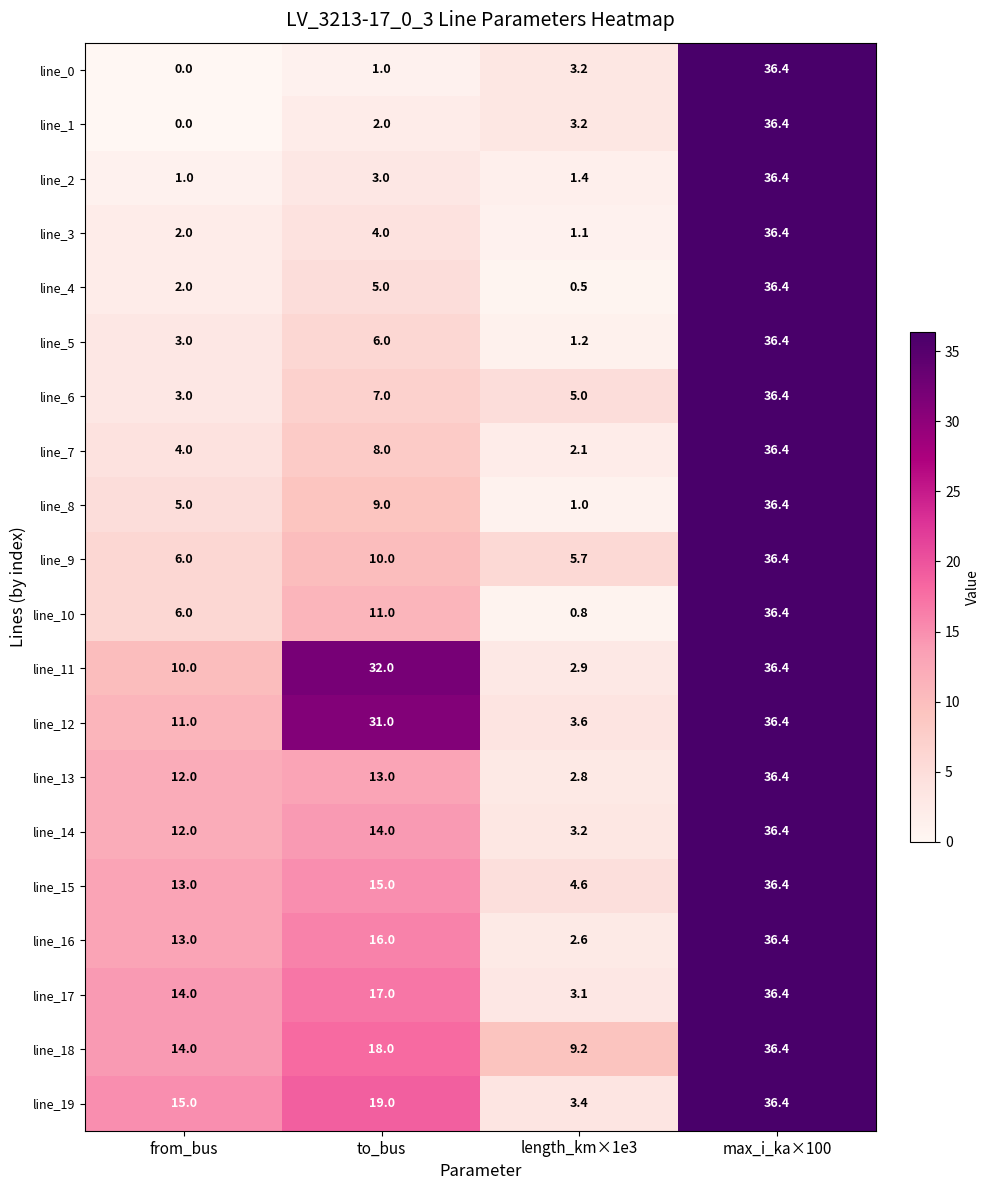

How many data points in line_0 are above 3?

2